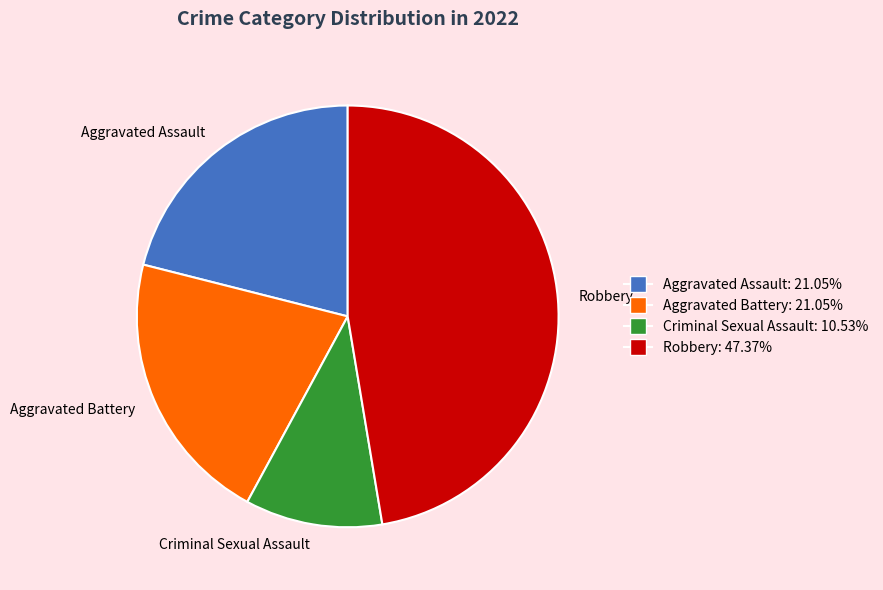

Combined, do Robbery and Aggravated Battery account for over 50%?

Yes